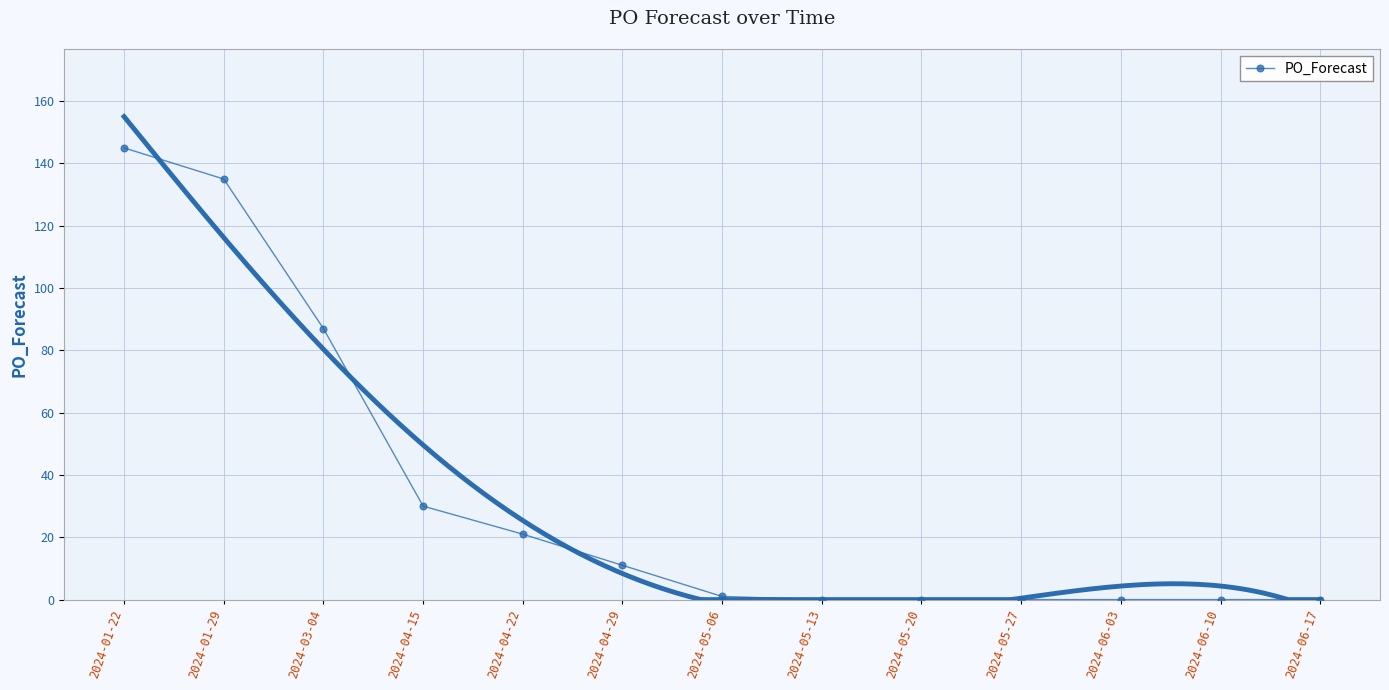

Which label corresponds to the smallest value in the chart?

2024-05-13